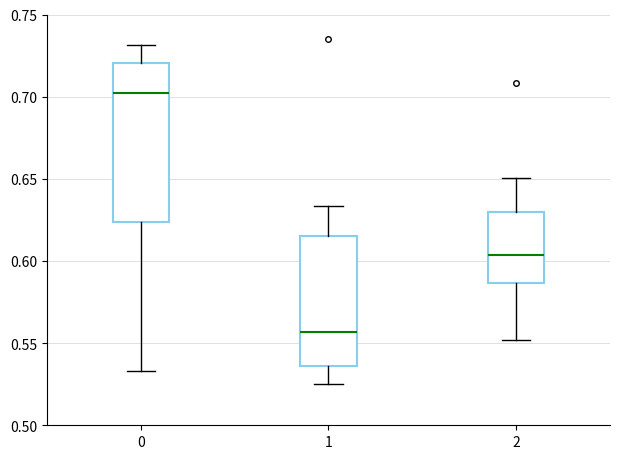

Reading left to right, read every box against the y-axis: the position of its median line, the range the box covers, and the ends of its whiskers. The values are not printed on the chart, so give them approximately, as read against the axis.

0: median 0.700, box 0.625 to 0.720, whiskers 0.535 to 0.730
1: median 0.555, box 0.535 to 0.615, whiskers 0.525 to 0.635
2: median 0.605, box 0.585 to 0.630, whiskers 0.550 to 0.650